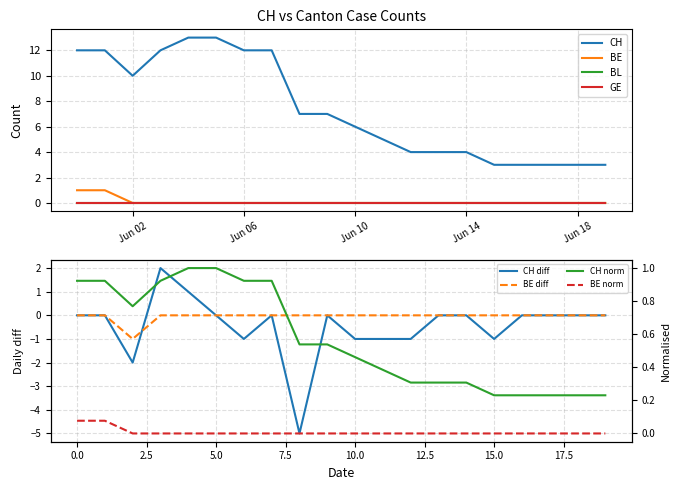

The value of CH at 2020-06-01 is 12. True or false?

True